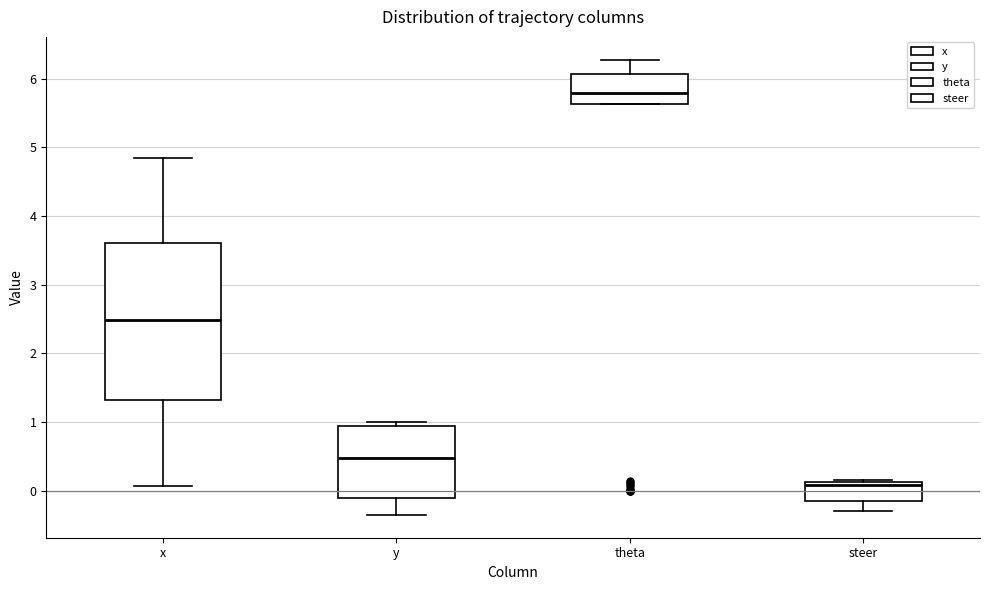

Comparing the boxes themselves (not the whiskers), which one is the tallest?

x